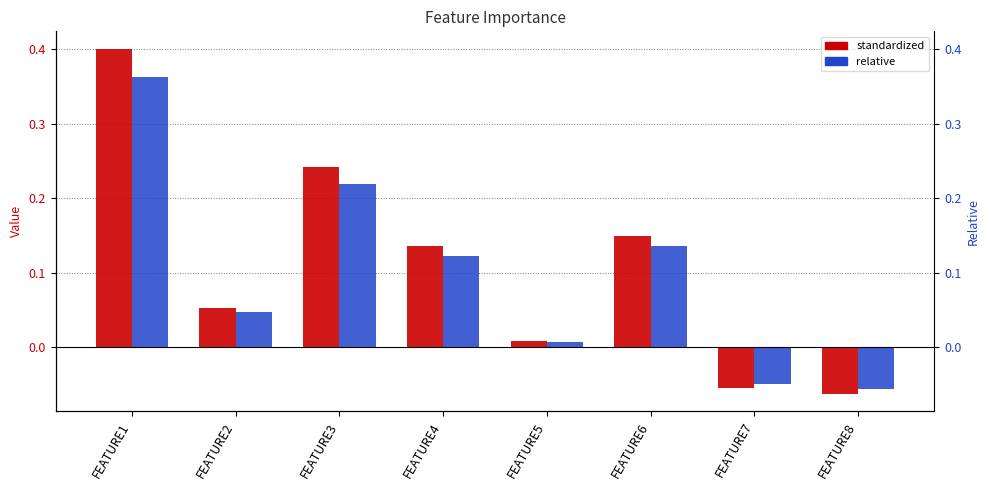

Is it true that relative equals 0.0 at FEATURE5?

False